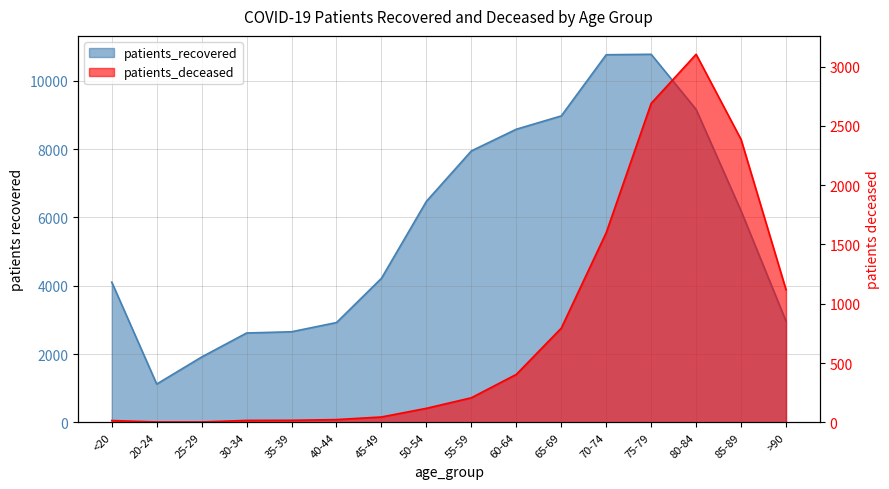

Where is patients_recovered nearest to the value 5947?

85-89